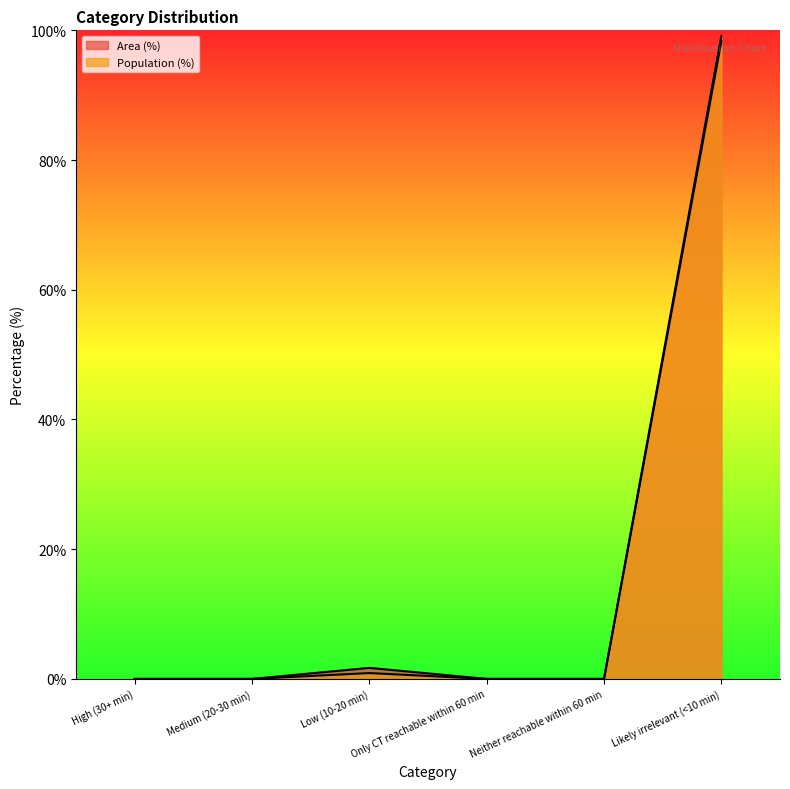

True or false: Population (%) and Area (%) intersect in this chart.

False